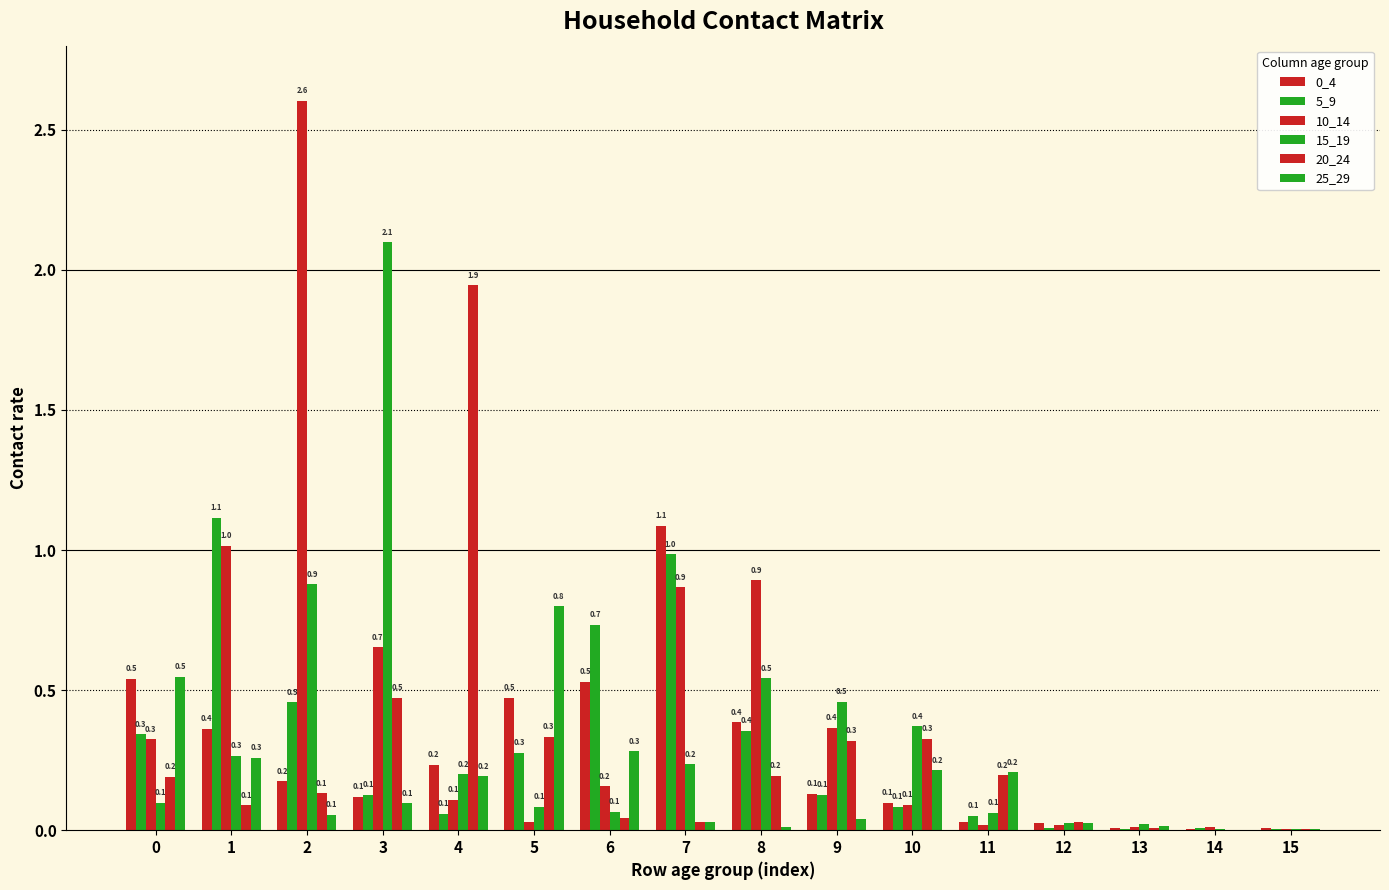

True or false: 0_4 has a value of 0.3 at 2.

False